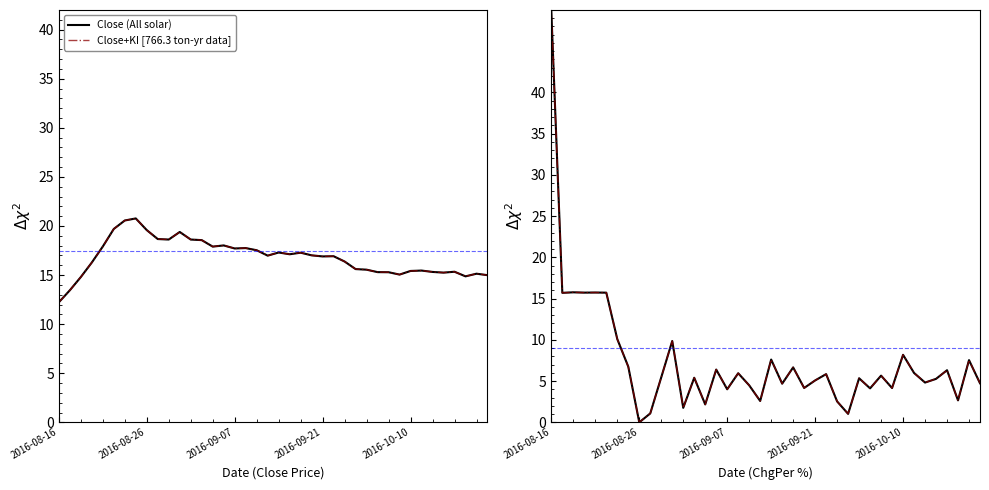

True or false: Close and Close (dashed) cross at least once.

False